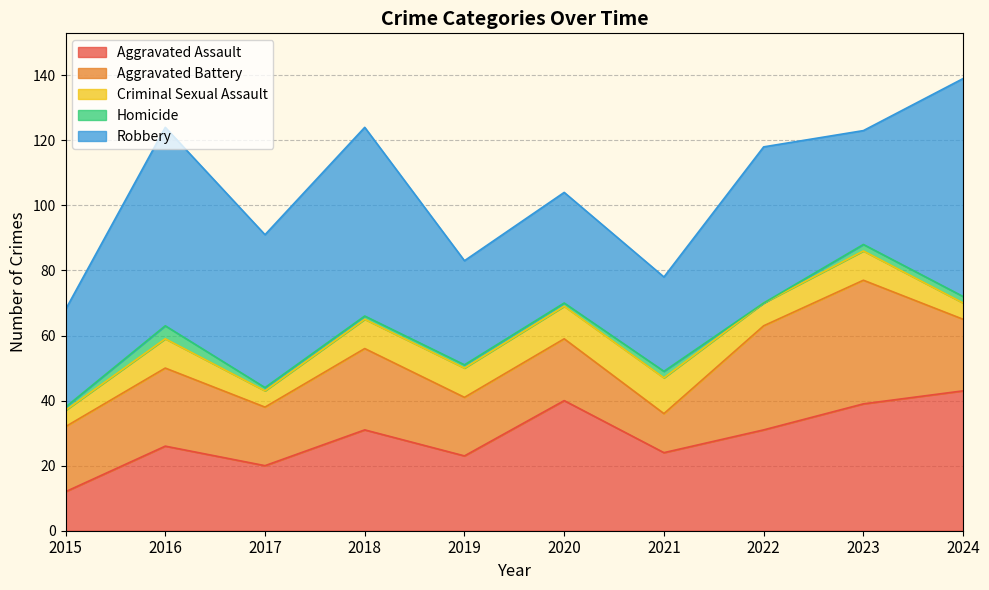

What is the difference between the second highest and second lowest values in the Robbery series?

31